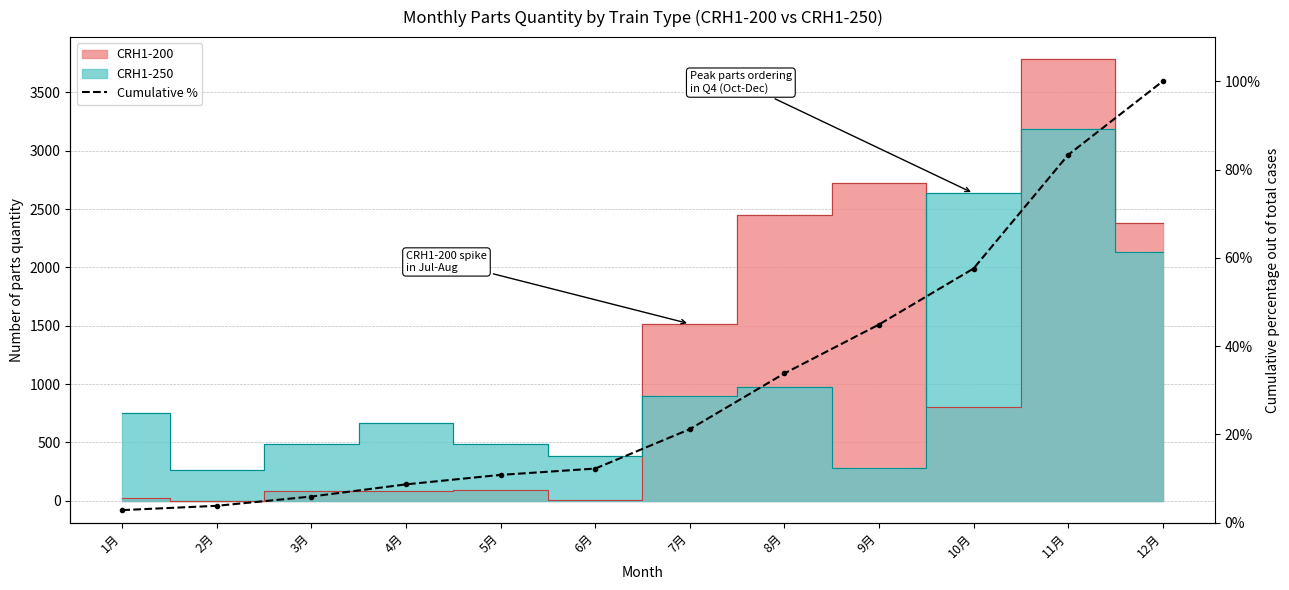

Which category has the lowest value across all series?

1月